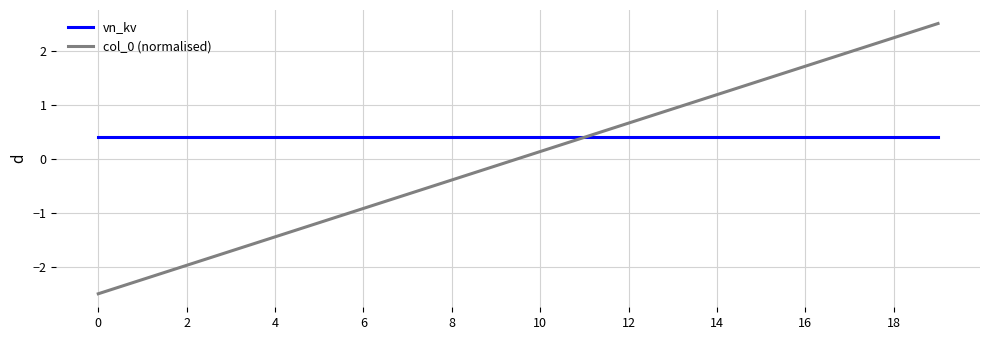

Which series has the widest spread of values?

col_0 (normalised)